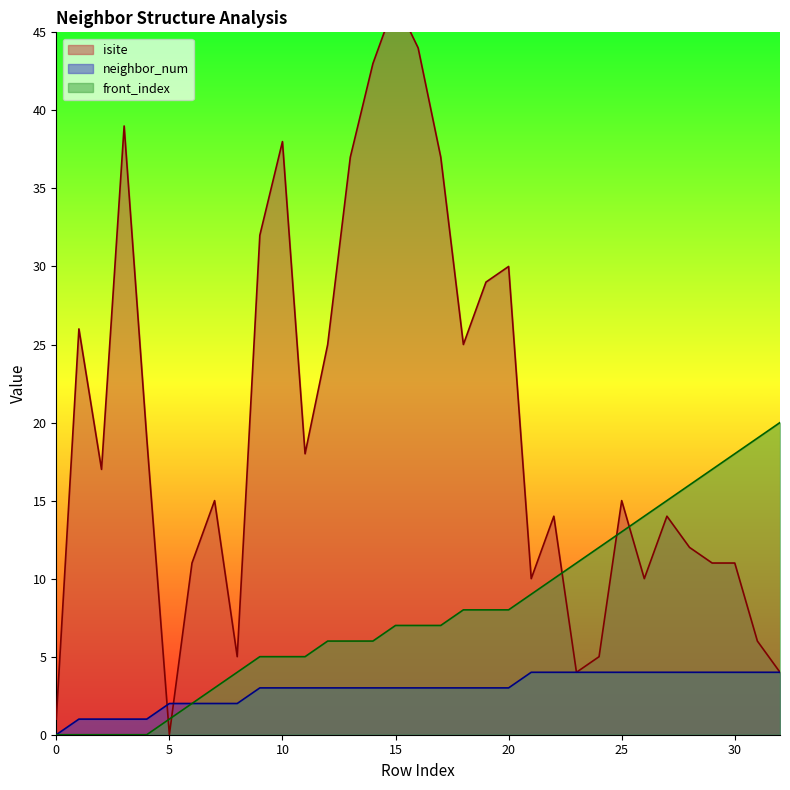

What are all the series names shown in the legend?

isite, neighbor_num, front_index